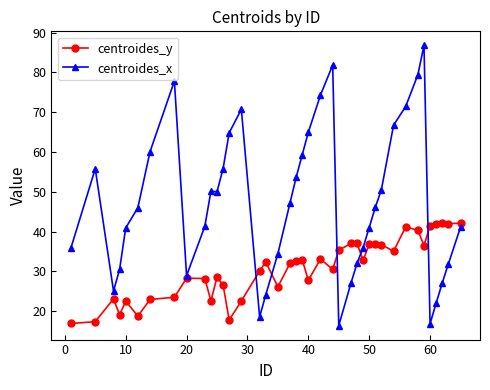

What is the value of the centroides_y point at the 20th from the left?

32.6